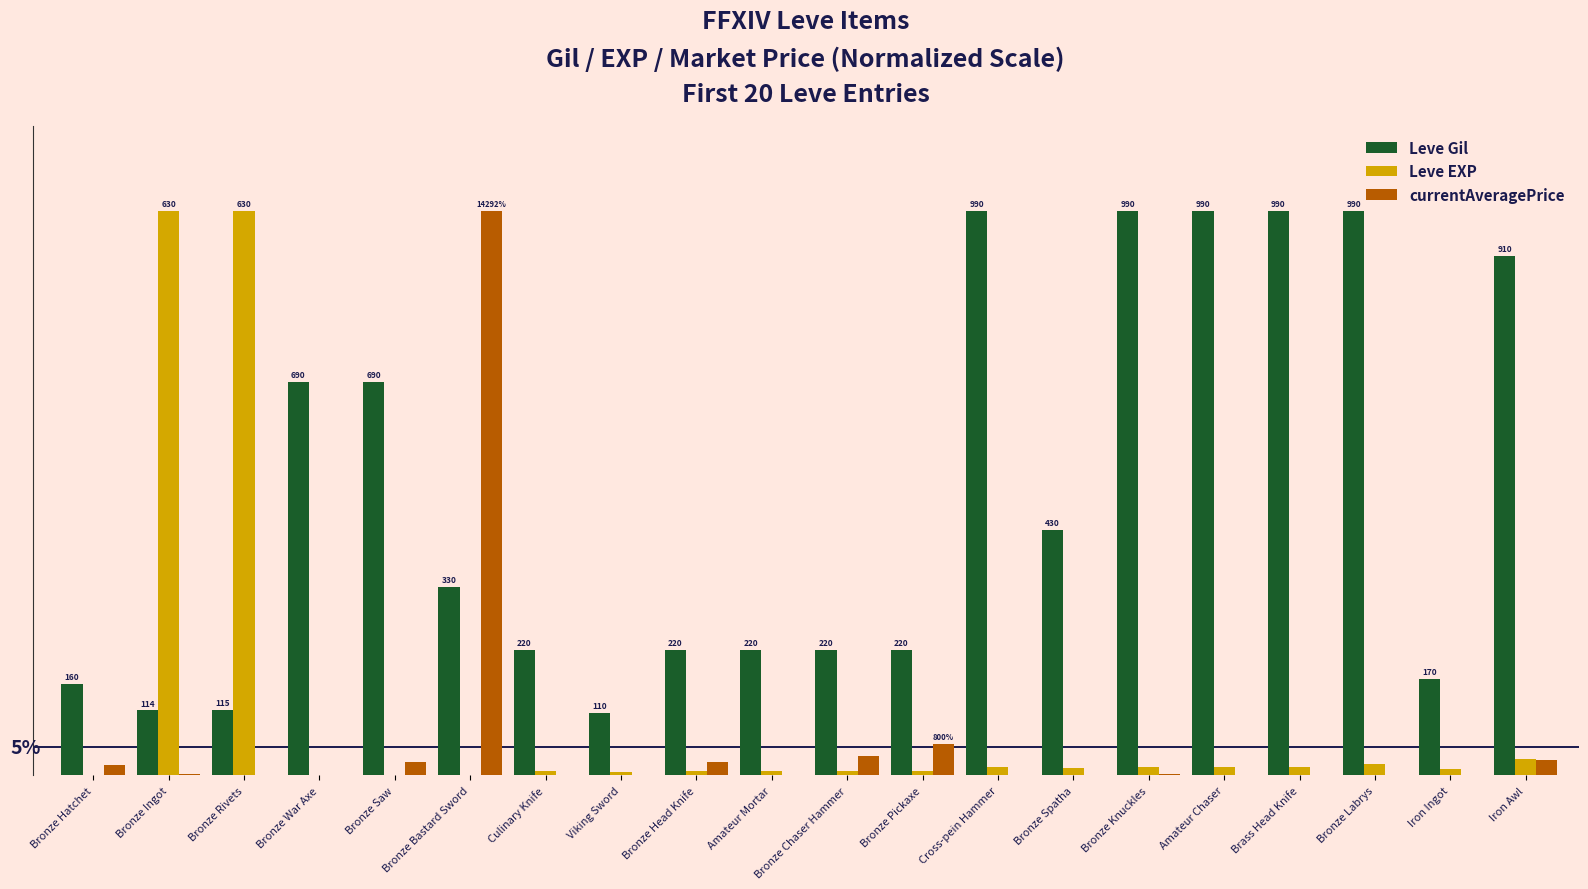

What is the difference between the maximum and minimum values in the Leve EXP series?

99.8